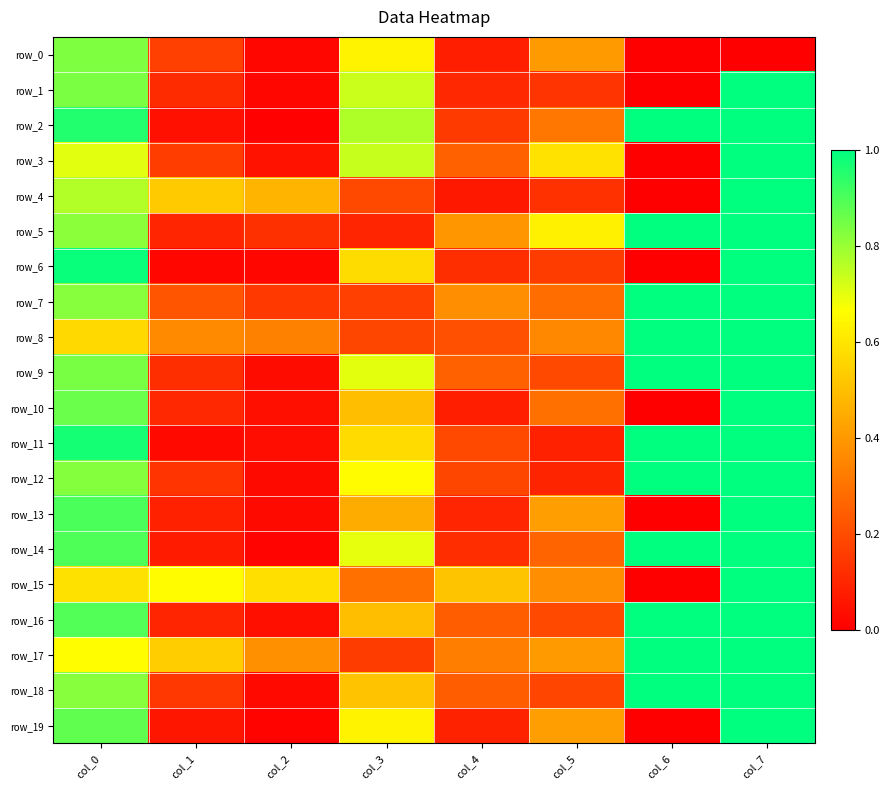

What is the difference between the highest and lowest values at col_4?

0.4